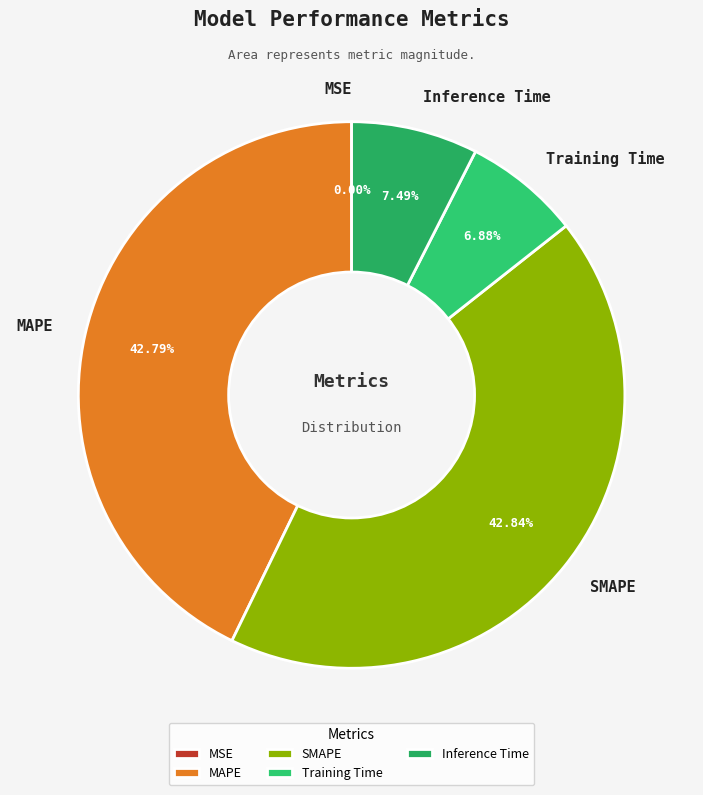

To the nearest percent, what is the average slice percentage?

20%